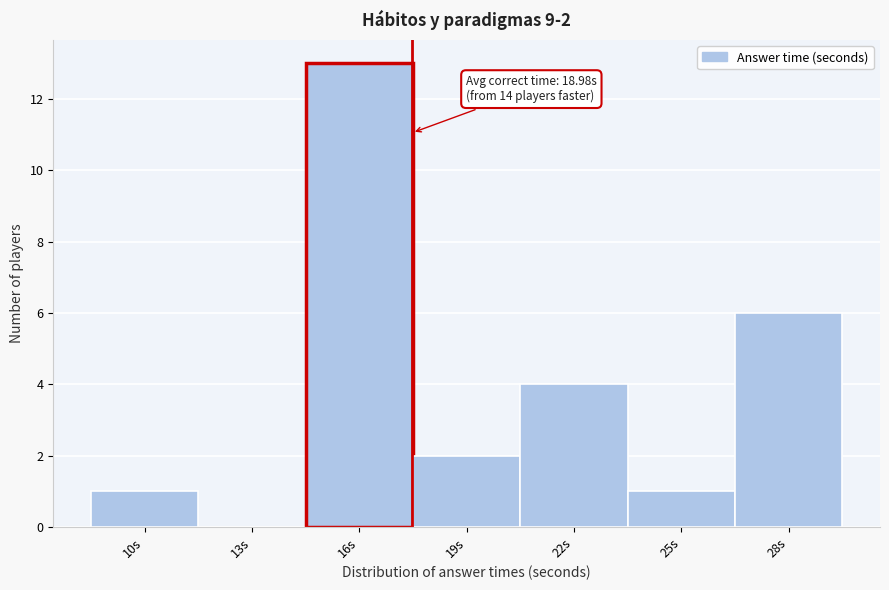

Reading left to right, what are all the values shown in this chart?

10s=1	13s=0	16s=13	19s=2	22s=4	25s=1	28s=6